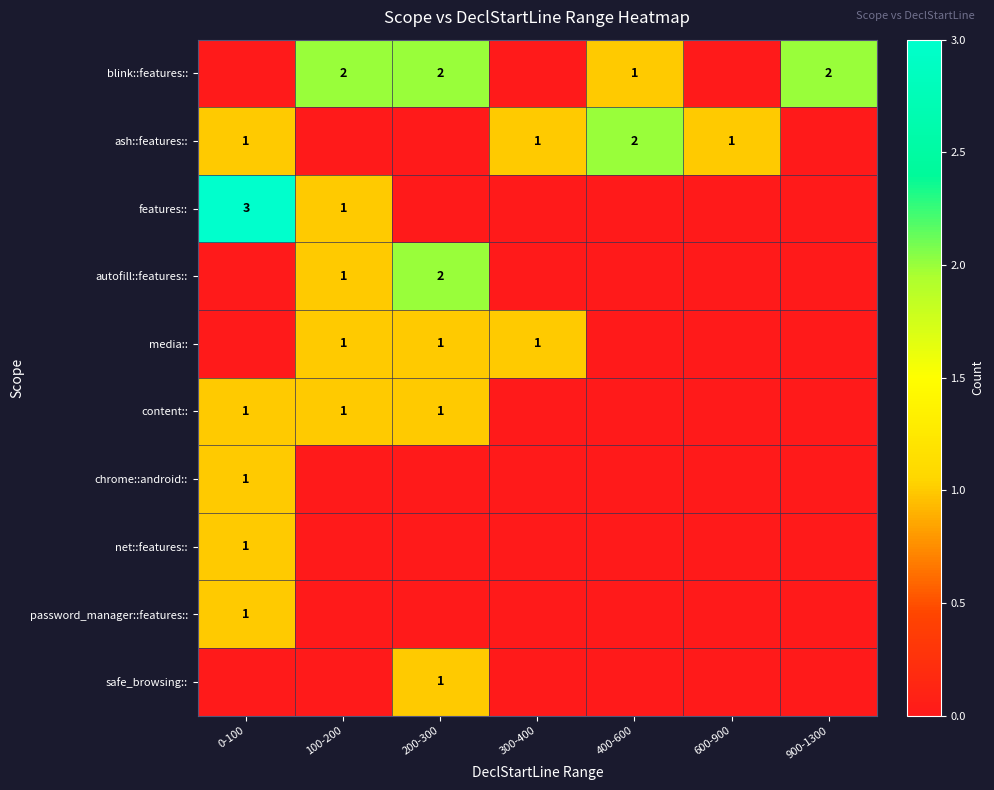

How many autofill::features:: values are between 0 and 1?

6